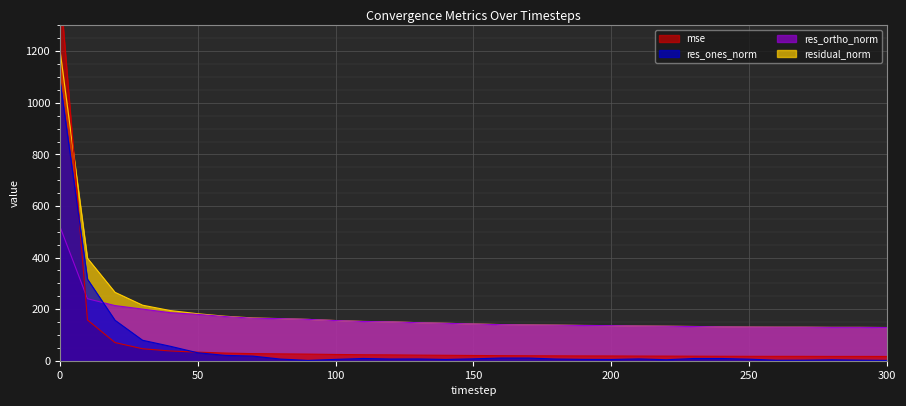

Reading right to left, what are all the values shown in this chart?

mse: 300=16.6	290=16.7	280=16.7	270=16.9	260=16.9	250=17.0	240=17.3	230=17.6	220=17.9	210=18.1	200=18.5	190=18.7	180=19.0	170=19.3	160=19.6	150=20.3	140=21.1	130=21.8	120=22.7	110=23.2	100=24.3	90=25.7	80=26.7	70=27.5	60=29.7	50=33.2	40=37.9	30=46.4	20=70.3	10=157.9	0=1456.2
res_ones_norm: 300=1.3	290=2.2	280=3.6	270=2.2	260=1.9	250=6.0	240=8.6	230=8.6	220=3.8	210=7.0	200=4.8	190=5.1	180=6.5	170=10.3	160=10.4	150=7.4	140=4.9	130=6.9	120=6.7	110=8.7	100=5.2	90=1.3	80=6.4	70=18.0	60=20.7	50=30.9	40=56.2	30=79.4	20=156.9	10=316.4	0=1088.7
res_ortho_norm: 300=128.7	290=129.3	280=129.2	270=130.0	260=130.1	250=130.4	240=131.2	230=132.5	220=133.8	210=134.4	200=136.0	190=136.7	180=137.9	170=138.5	160=139.8	150=142.4	140=145.1	130=147.3	120=150.6	110=152.1	100=155.7	90=160.2	80=163.2	70=164.8	60=171.2	50=179.6	40=186.3	30=200.1	20=213.9	10=240.4	0=520.6
residual_norm: 300=128.7	290=129.3	280=129.3	270=130.0	260=130.1	250=130.6	240=131.4	230=132.8	220=133.8	210=134.6	200=136.1	190=136.8	180=138.0	170=138.9	160=140.2	150=142.6	140=145.1	130=147.5	120=150.8	110=152.3	100=155.8	90=160.2	80=163.3	70=165.8	60=172.5	50=182.2	40=194.6	30=215.3	20=265.2	10=397.4	0=1206.7